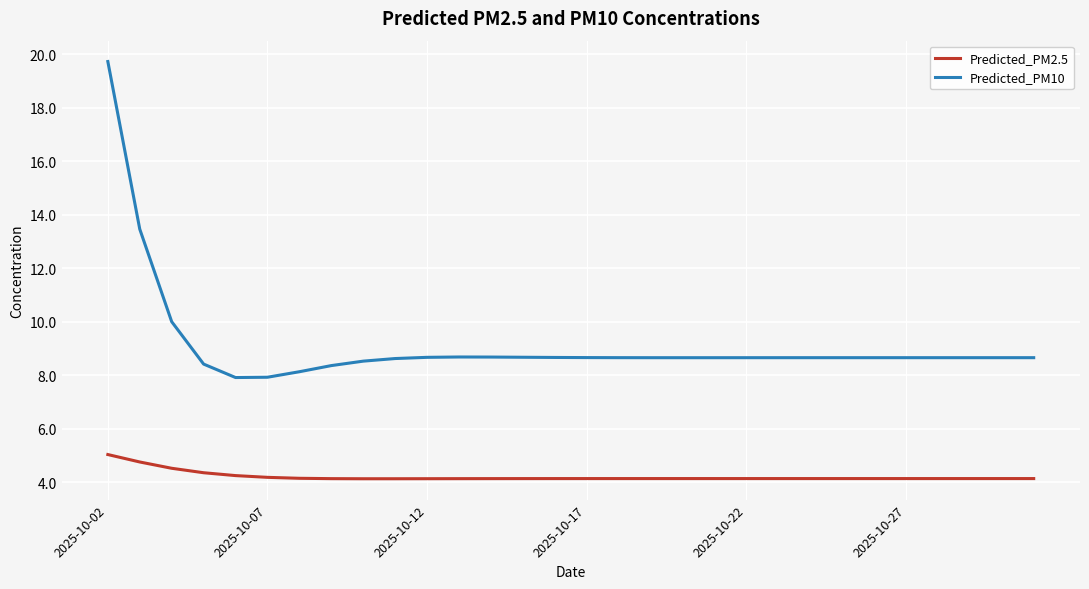

At how many categories does at least one series exceed 9?

3